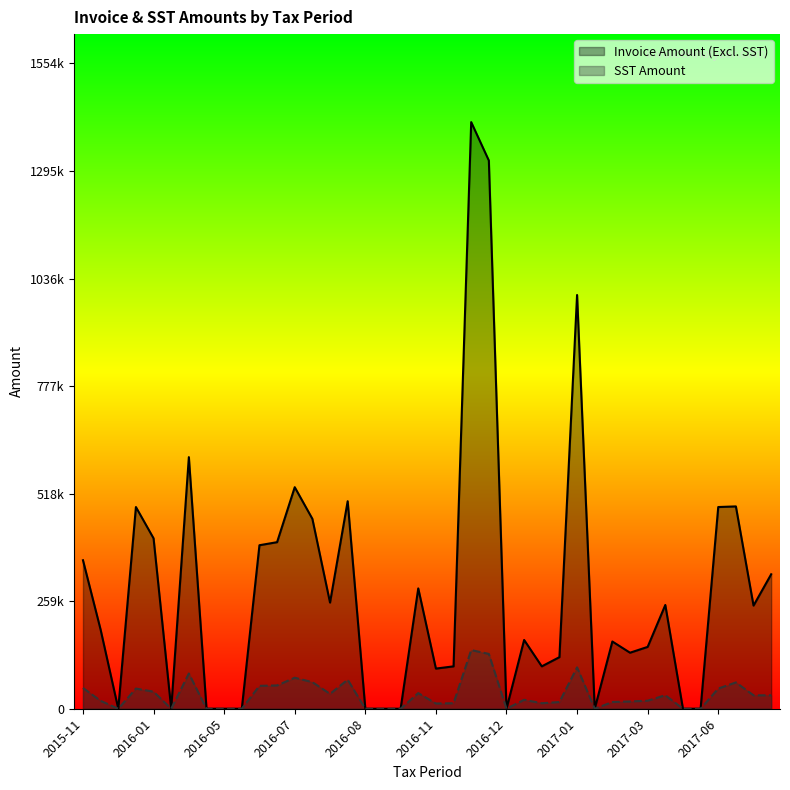

Between 2015-11 and 2016-11, which is larger?

2015-11